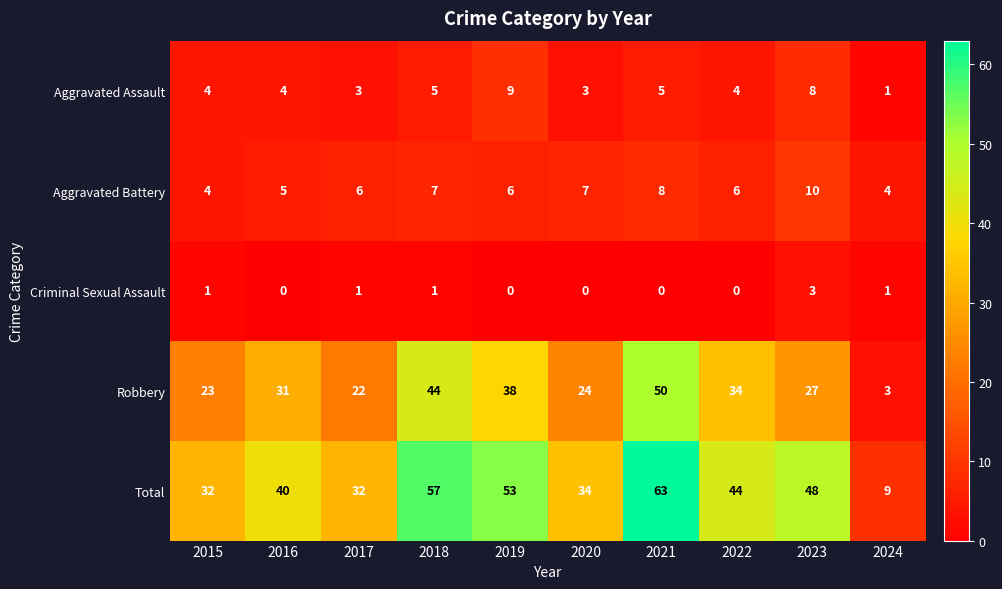

What is the sum of all Robbery values?

296